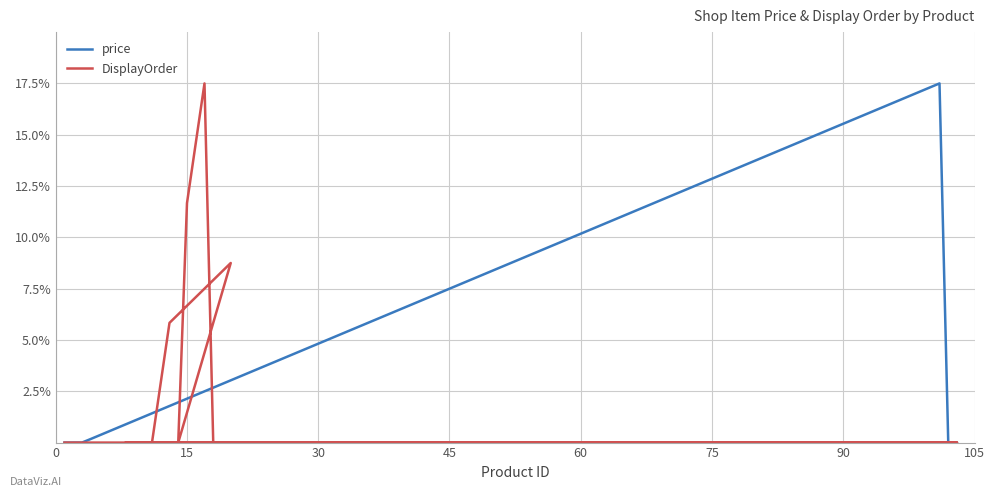

Which series has the largest range (max minus min)?

DisplayOrder